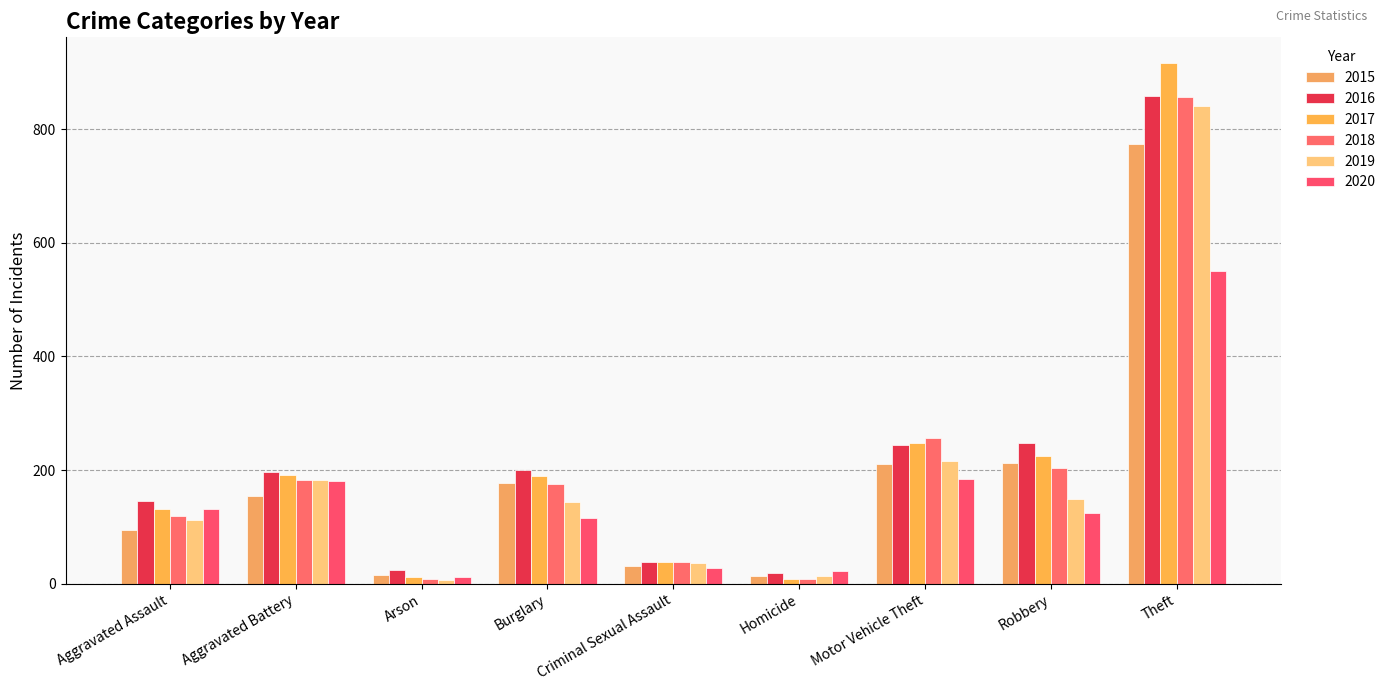

What is the sum of all 2016 values?

1975